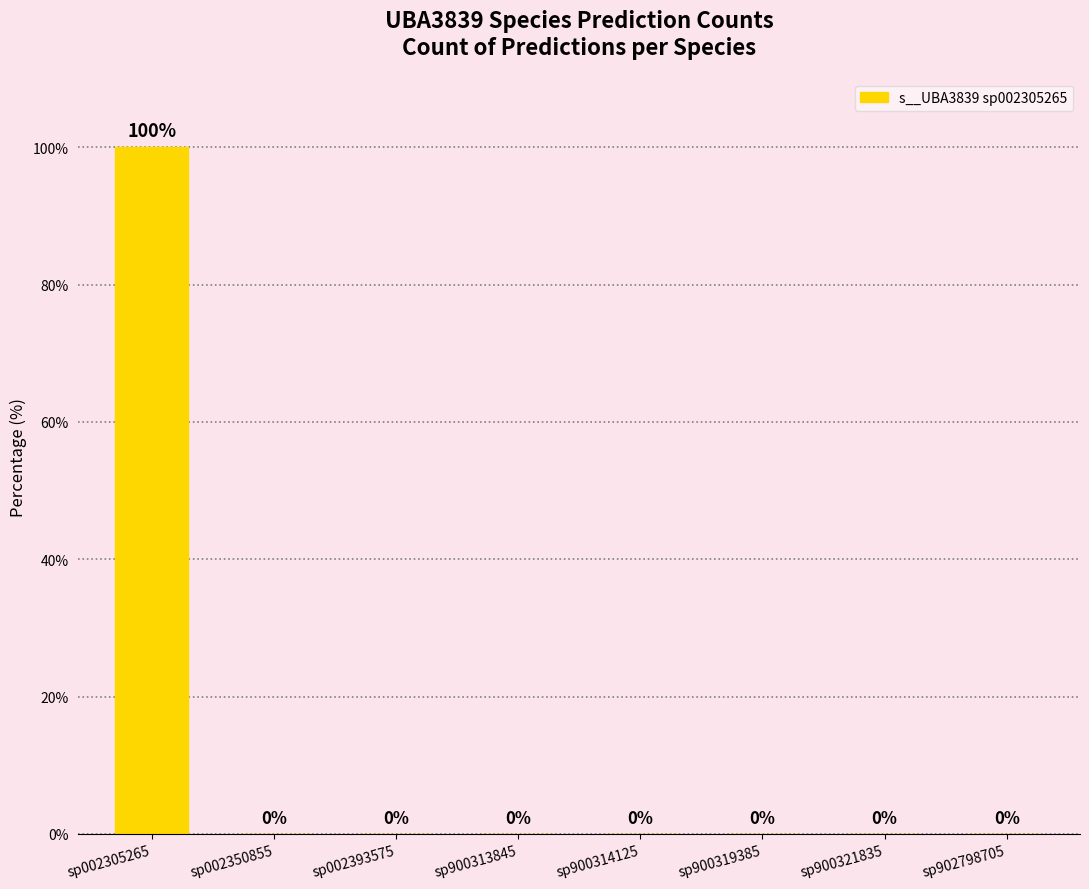

The value at sp002393575 is 37. True or false?

False